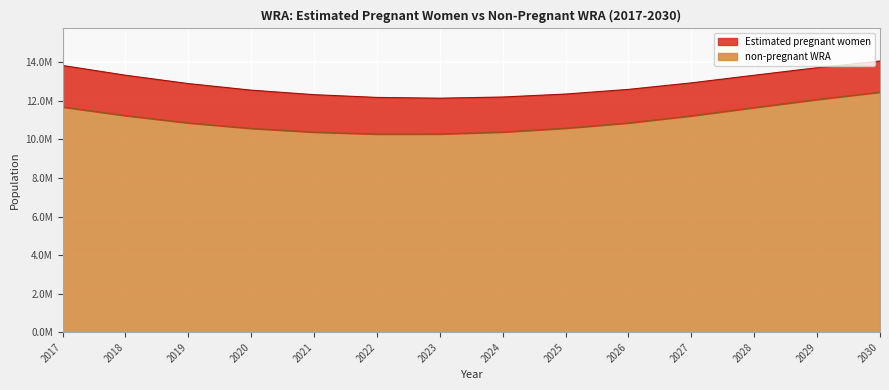

How many interior local valleys (lower than both neighbors) does the data have?

1